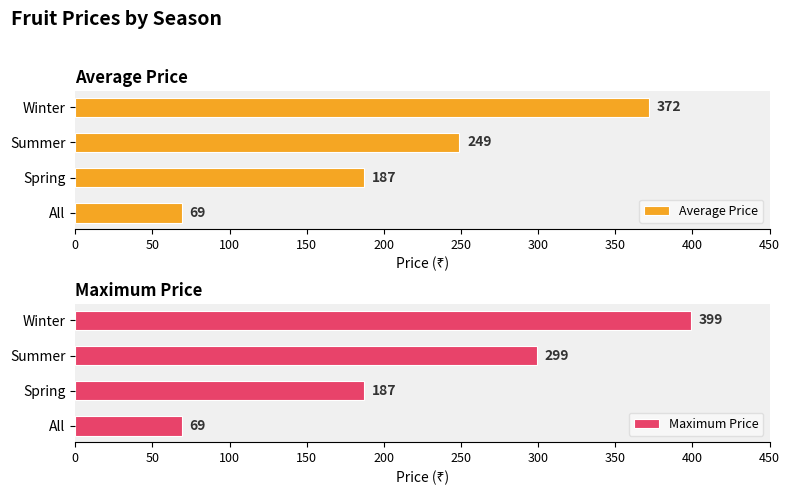

Count the number of categories in the chart.

4